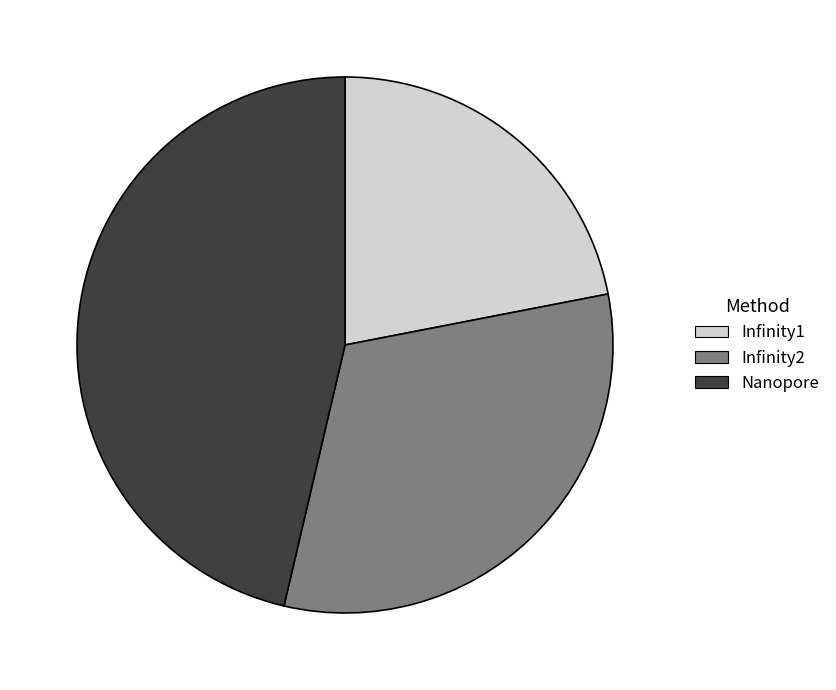

Is the sum of Infinity2 and Nanopore greater than half?

Yes